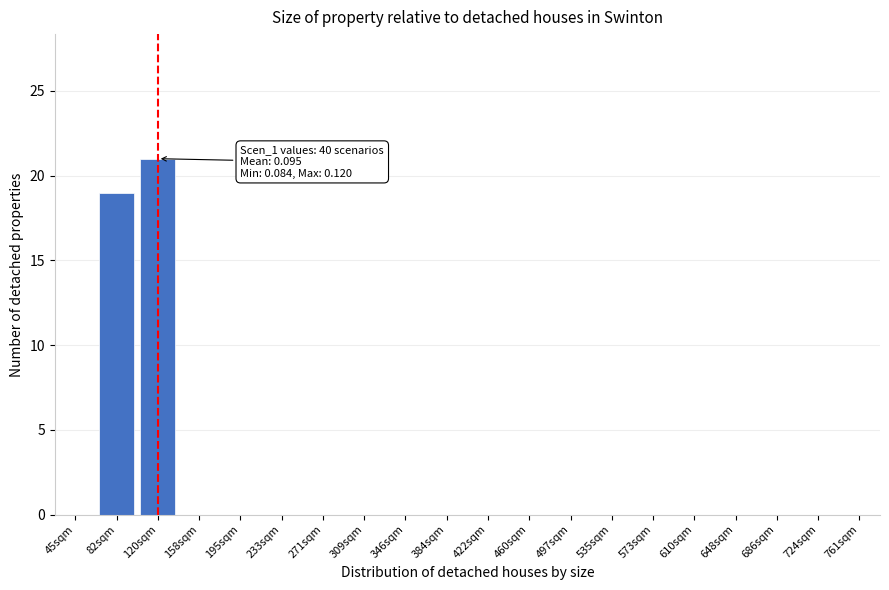

Reading left to right, list all the values displayed in this chart.

45sqm=0	82sqm=19	120sqm=21	158sqm=0	195sqm=0	233sqm=0	271sqm=0	309sqm=0	346sqm=0	384sqm=0	422sqm=0	460sqm=0	497sqm=0	535sqm=0	573sqm=0	610sqm=0	648sqm=0	686sqm=0	724sqm=0	761sqm=0